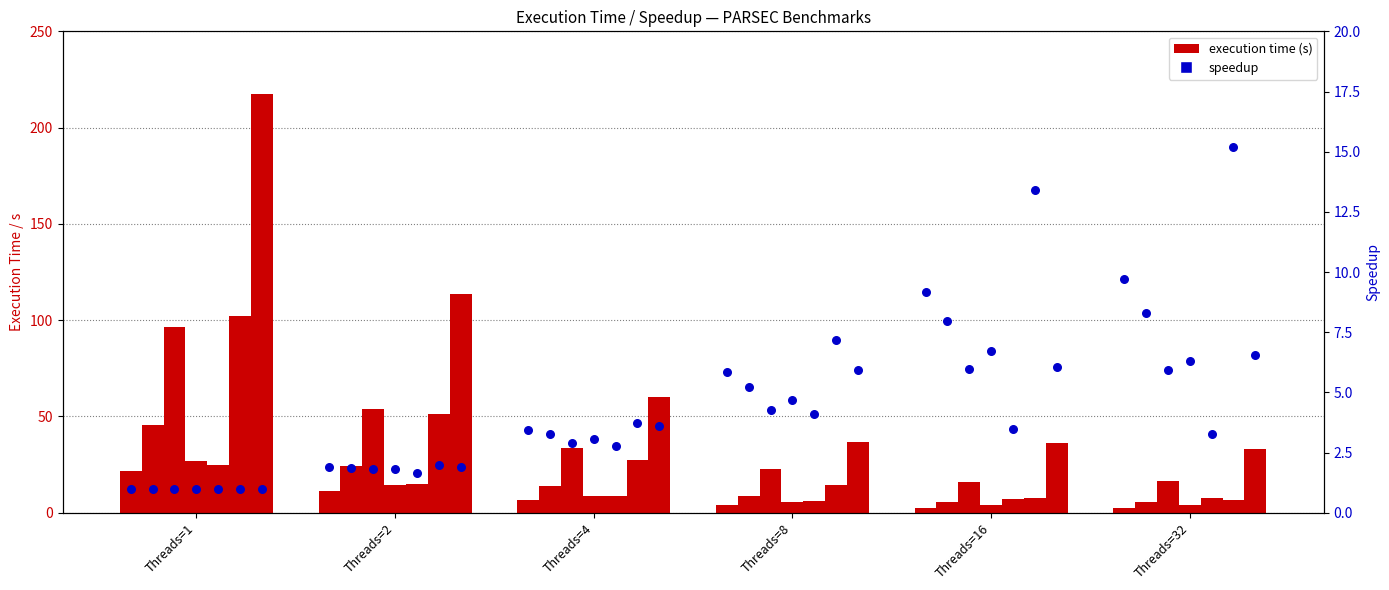

What is the change in value from Threads=1 to Threads=8?

+4.8